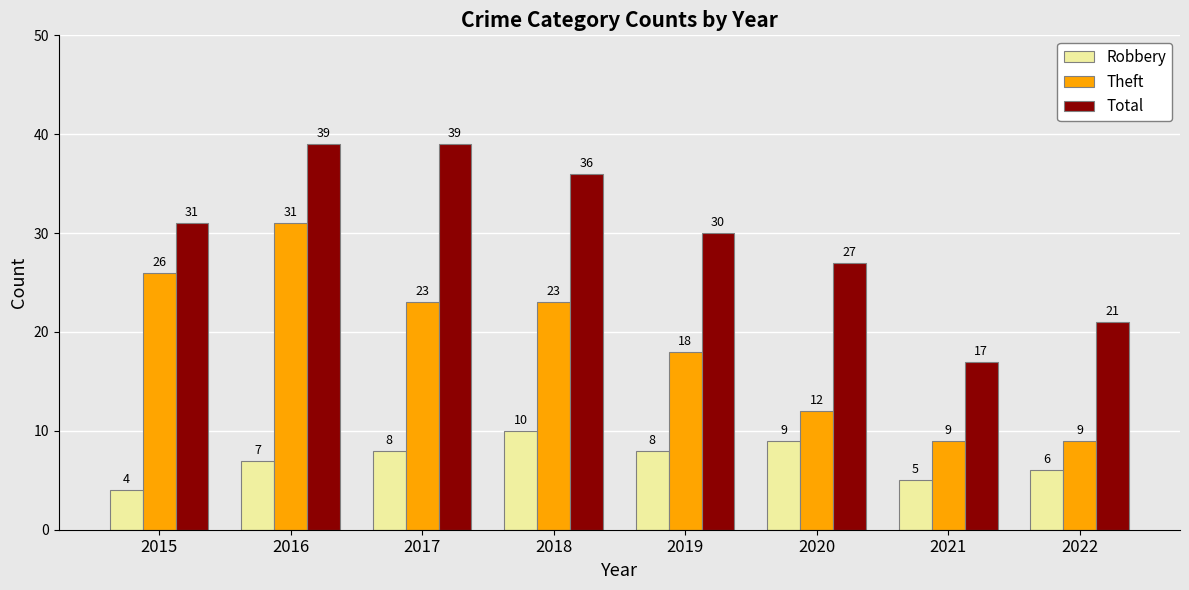

Between 2018 and 2021, which series saw the biggest shift?

Total